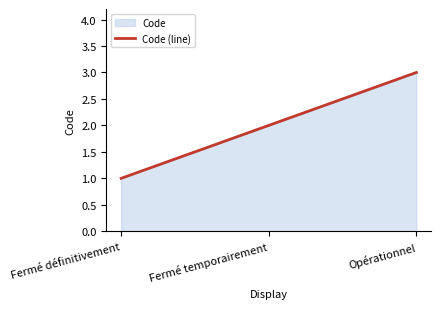

Rank the categories by value from highest to lowest.

Opérationnel, Fermé temporairement, Fermé définitivement